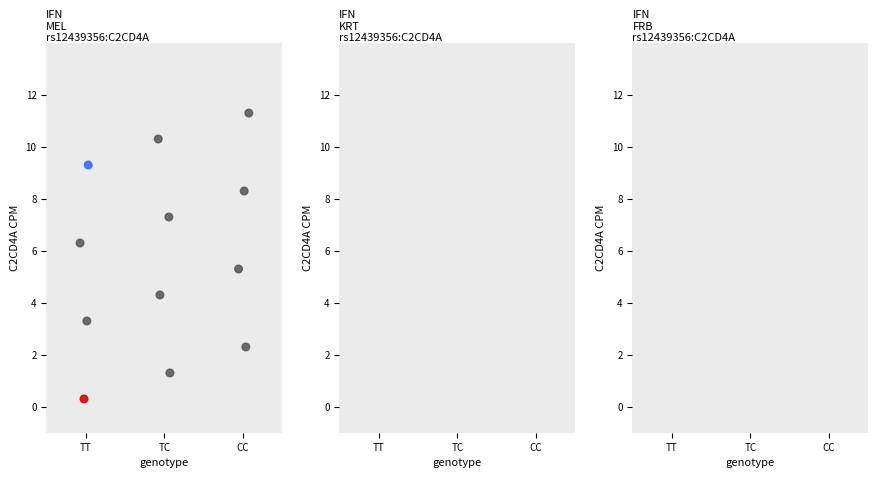

What is the range of Y values (max minus min)?

11.0